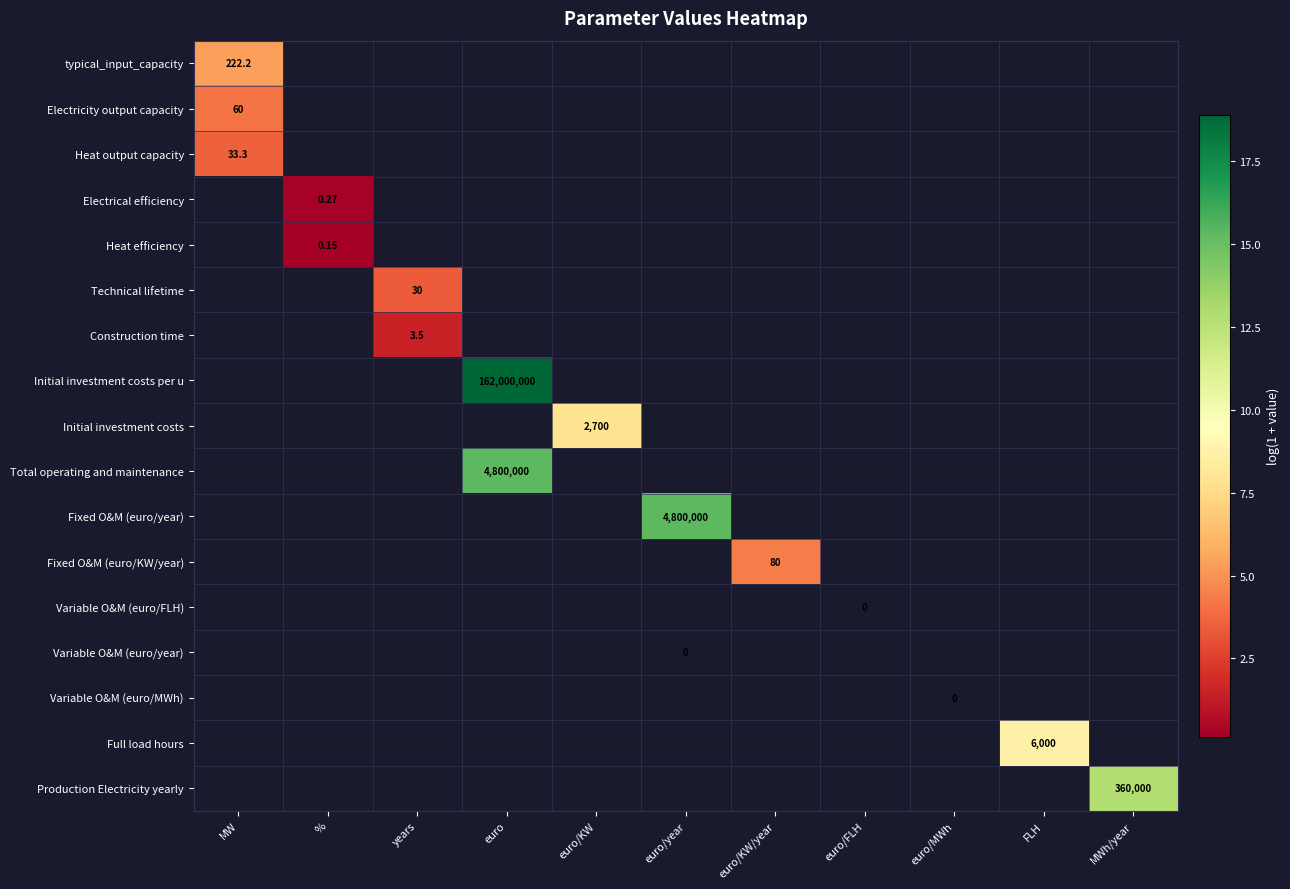

How many series are shown in this chart?

17